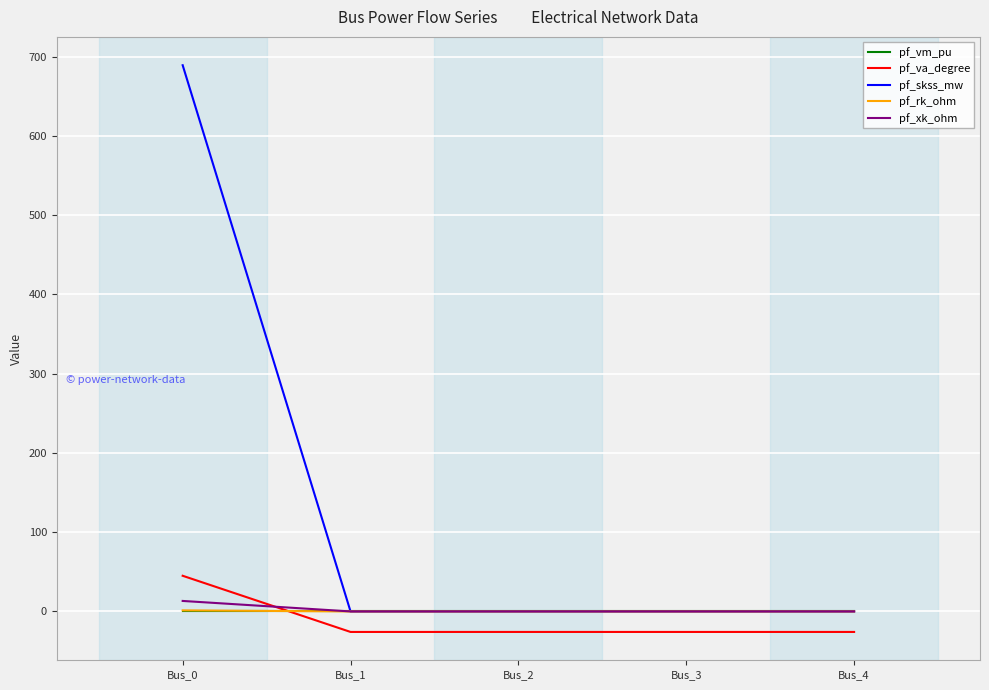

True or false: pf_va_degree and pf_skss_mw intersect in this chart.

False